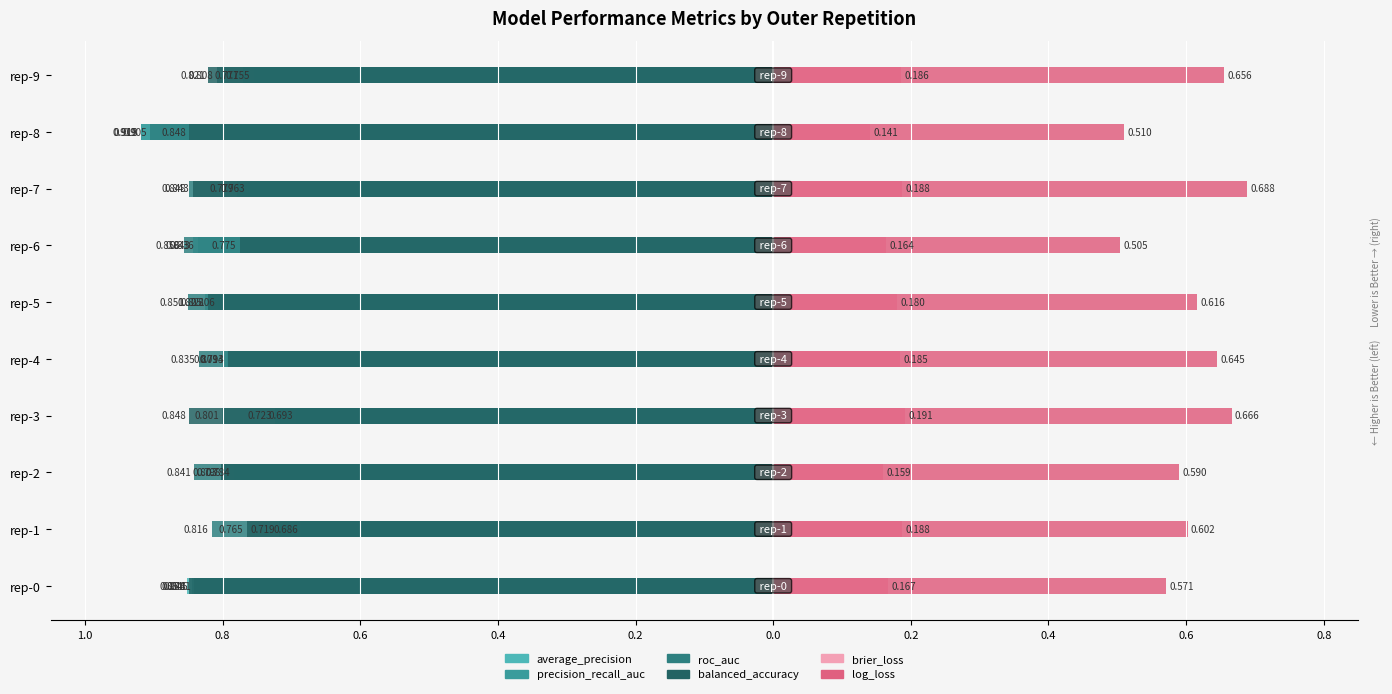

The ncv_average_precision series shows -1.4 at rep-8. True or false?

False